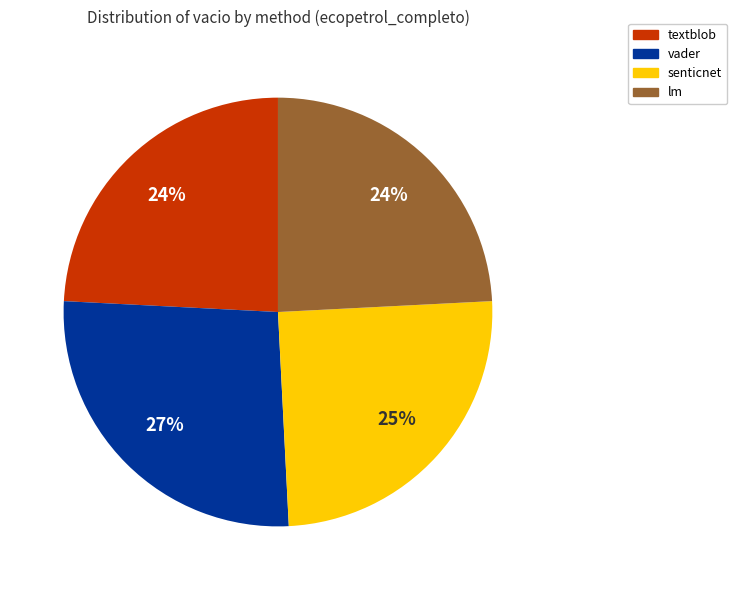

Which slice is the largest?

vader